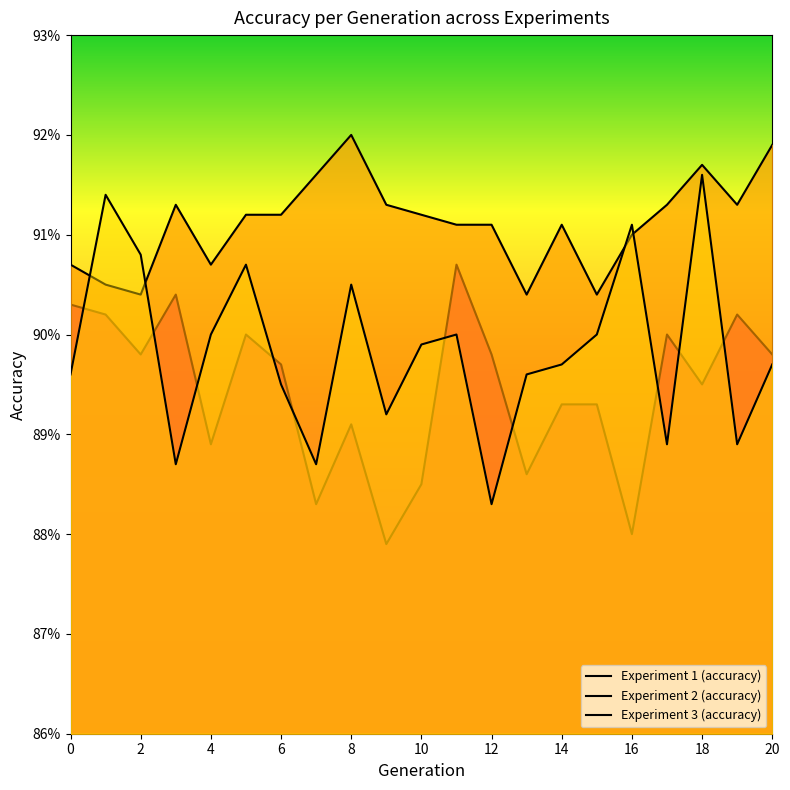

How many categories are shown in the chart?

21